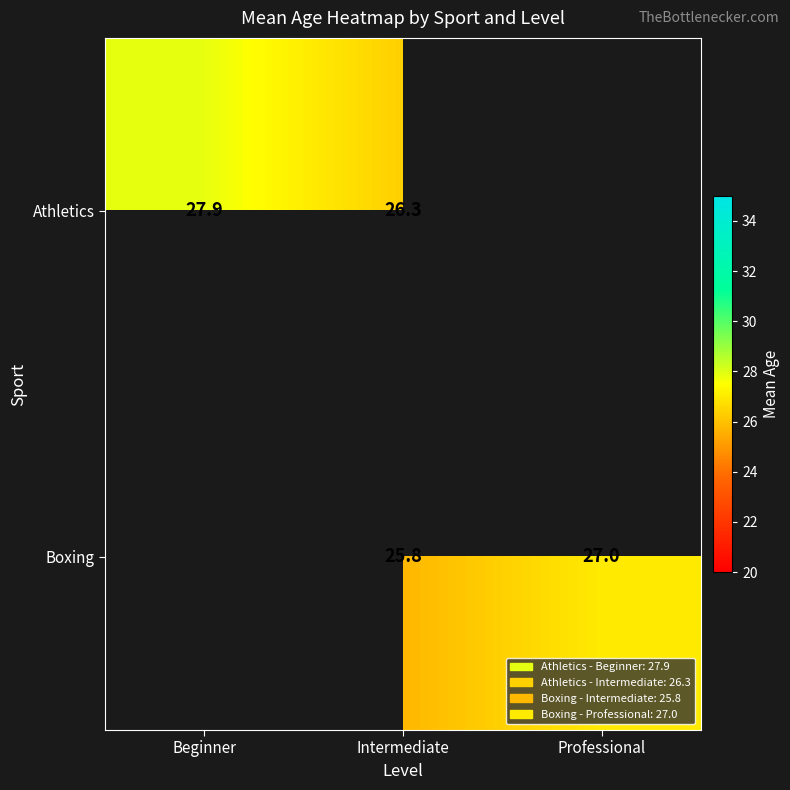

Rank the series at Intermediate from lowest to highest value.

Boxing, Athletics